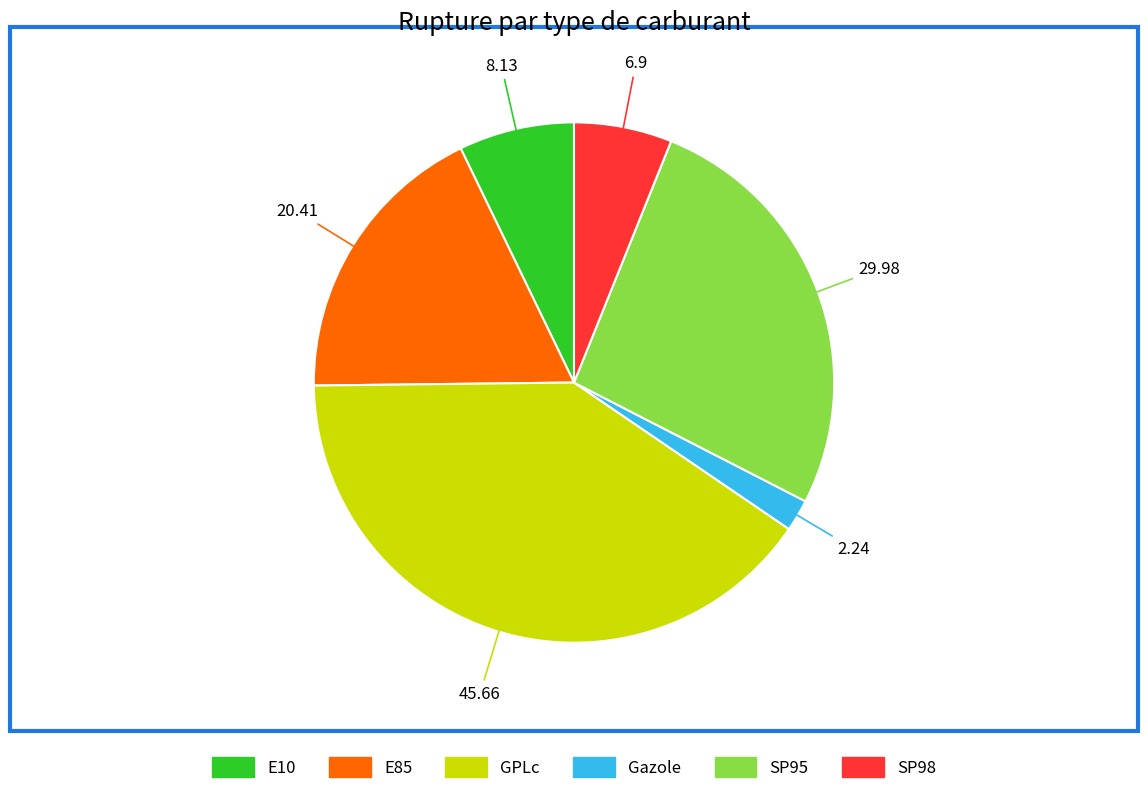

Is there a majority slice in this chart?

No